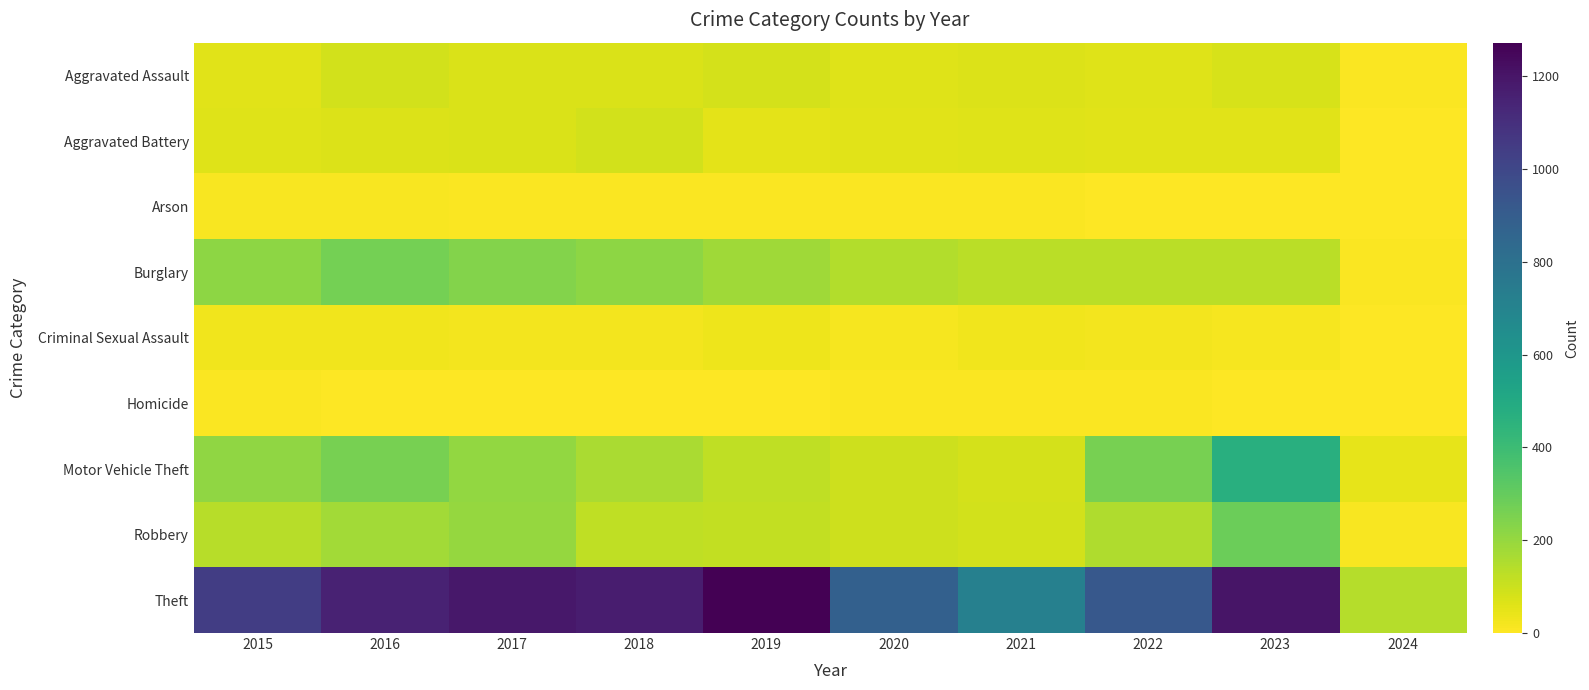

Reading right to left, extract all data points from this chart.

Aggravated Assault: 2024=8	2023=78	2022=61	2021=66	2020=62	2019=80	2018=72	2017=72	2016=88	2015=56
Aggravated Battery: 2024=4	2023=56	2022=56	2021=60	2020=57	2019=53	2018=86	2017=71	2016=66	2015=60
Arson: 2024=0	2023=2	2022=3	2021=6	2020=7	2019=5	2018=7	2017=7	2016=12	2015=10
Burglary: 2024=6	2023=134	2022=130	2021=133	2020=146	2019=182	2018=218	2017=237	2016=266	2015=216
Criminal Sexual Assault: 2024=1	2023=18	2022=21	2021=26	2020=15	2019=31	2018=24	2017=22	2016=26	2015=29
Homicide: 2024=0	2023=3	2022=7	2021=6	2020=5	2019=4	2018=4	2017=4	2016=4	2015=5
Motor Vehicle Theft: 2024=48	2023=472	2022=259	2021=82	2020=99	2019=123	2018=163	2017=208	2016=259	2015=212
Robbery: 2024=12	2023=284	2022=151	2021=88	2020=97	2019=116	2018=121	2017=202	2016=178	2015=139
Theft: 2024=144	2023=1201	2022=920	2021=716	2020=884	2019=1272	2018=1170	2017=1188	2016=1151	2015=1041